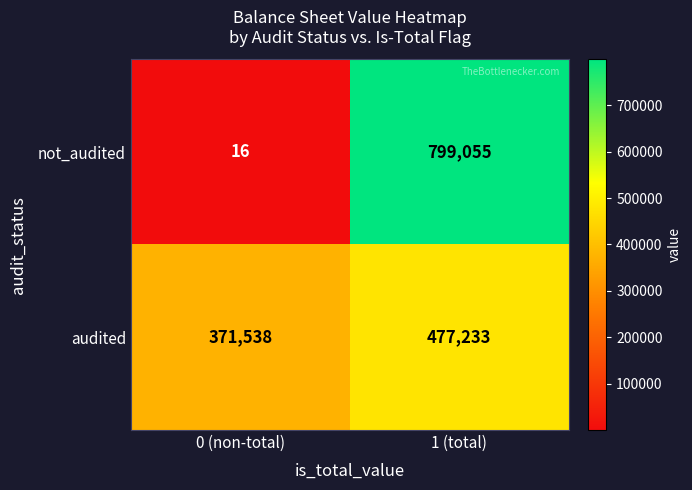

Is it true that audited equals 371538 at 0 (non-total)?

True